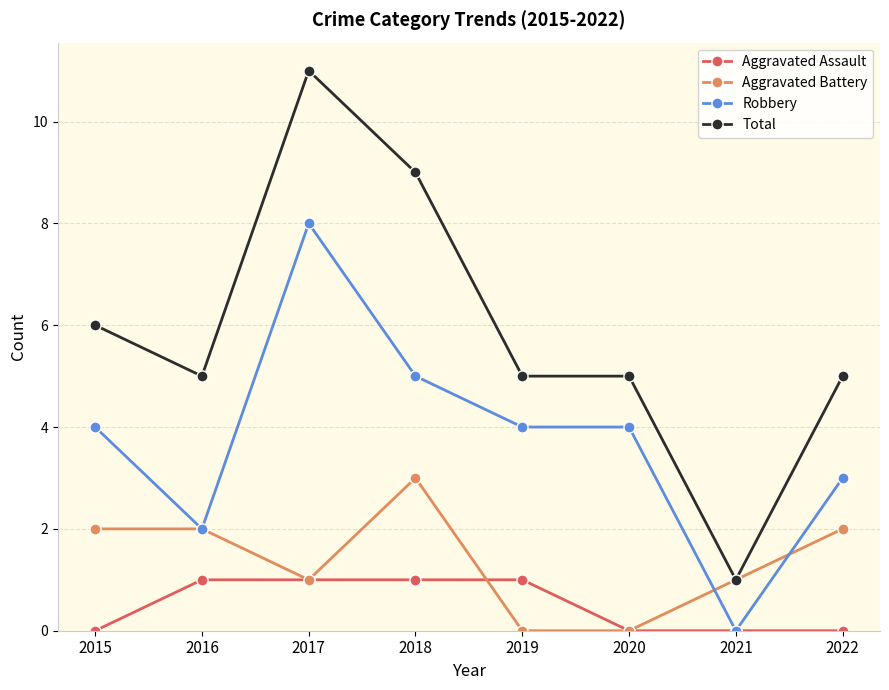

The value of Aggravated Battery at 2019 is -1. True or false?

False